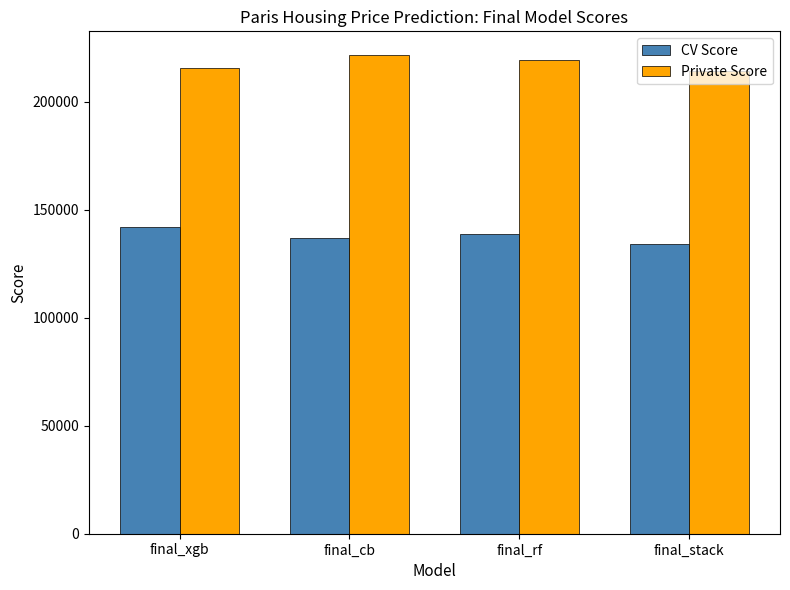

What are all the series names shown in the legend?

CV Score, Private Score